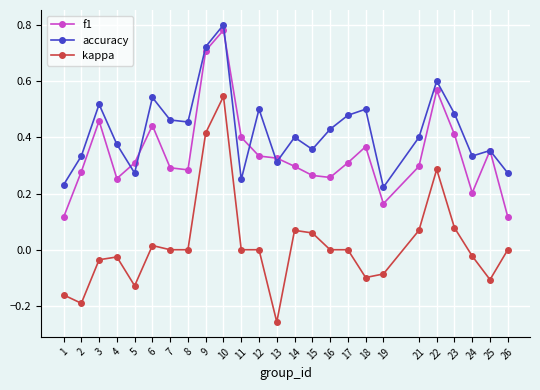

At how many categories does at least one series exceed 0?

25